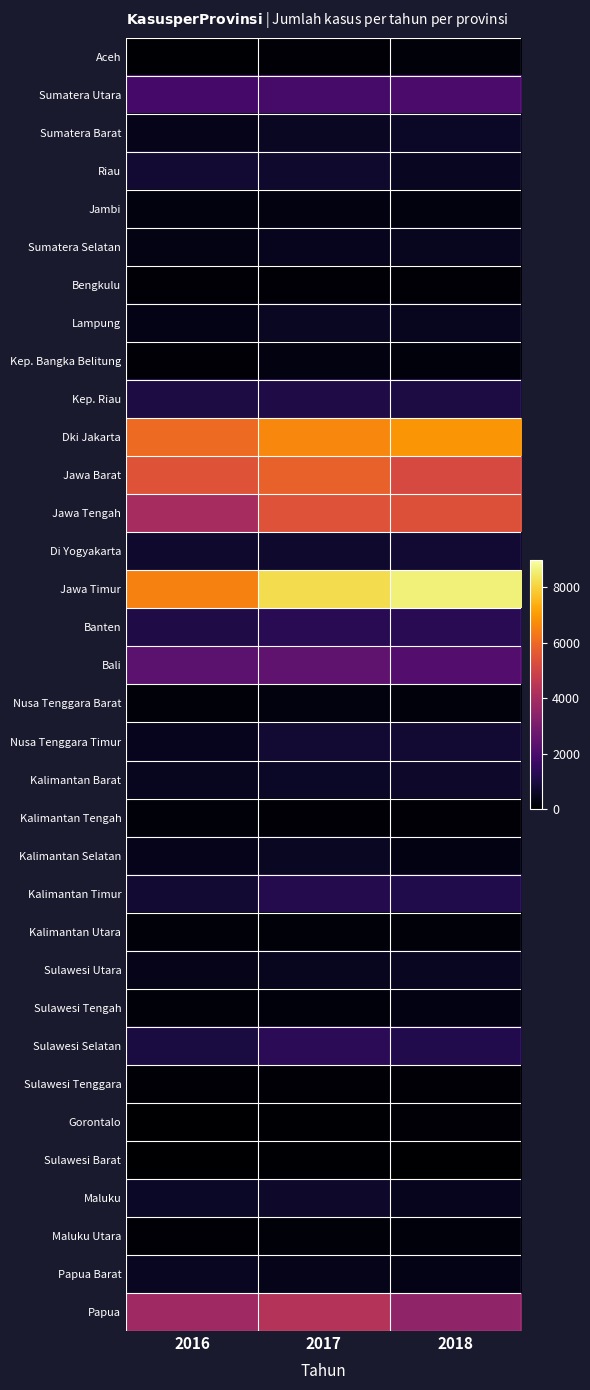

Reading left to right, transcribe all the data shown in this chart.

Aceh: 2016=70	2017=111	2018=155
Sumatera Utara: 2016=1891	2017=1914	2018=1999
Sumatera Barat: 2016=396	2017=563	2018=624
Riau: 2016=822	2017=711	2018=539
Jambi: 2016=215	2017=278	2018=246
Sumatera Selatan: 2016=346	2017=486	2018=508
Bengkulu: 2016=115	2017=95	2018=107
Lampung: 2016=381	2017=580	2018=524
Kep. Bangka Belitung: 2016=135	2017=268	2018=205
Kep. Riau: 2016=1037	2017=1105	2018=1033
Dki Jakarta: 2016=6019	2017=6626	2018=6896
Jawa Barat: 2016=5466	2017=5819	2018=5185
Jawa Tengah: 2016=4032	2017=5425	2018=5400
Di Yogyakarta: 2016=736	2017=723	2018=833
Jawa Timur: 2016=6513	2017=8204	2018=8608
Banten: 2016=1092	2017=1315	2018=1334
Bali: 2016=2367	2017=2441	2018=2211
Nusa Tenggara Barat: 2016=175	2017=222	2018=192
Nusa Tenggara Timur: 2016=487	2017=837	2018=842
Kalimantan Barat: 2016=525	2017=608	2018=692
Kalimantan Tengah: 2016=141	2017=119	2018=122
Kalimantan Selatan: 2016=454	2017=572	2018=297
Kalimantan Timur: 2016=813	2017=1202	2018=1126
Kalimantan Utara: 2016=163	2017=172	2018=166
Sulawesi Utara: 2016=409	2017=516	2018=555
Sulawesi Tengah: 2016=157	2017=200	2018=292
Sulawesi Selatan: 2016=993	2017=1366	2018=1174
Sulawesi Tenggara: 2016=134	2017=134	2018=106
Gorontalo: 2016=7	2017=51	2018=74
Sulawesi Barat: 2016=22	2017=37	2018=26
Maluku: 2016=621	2017=688	2018=462
Maluku Utara: 2016=120	2017=145	2018=200
Papua Barat: 2016=530	2017=409	2018=380
Papua: 2016=3866	2017=4358	2018=3546